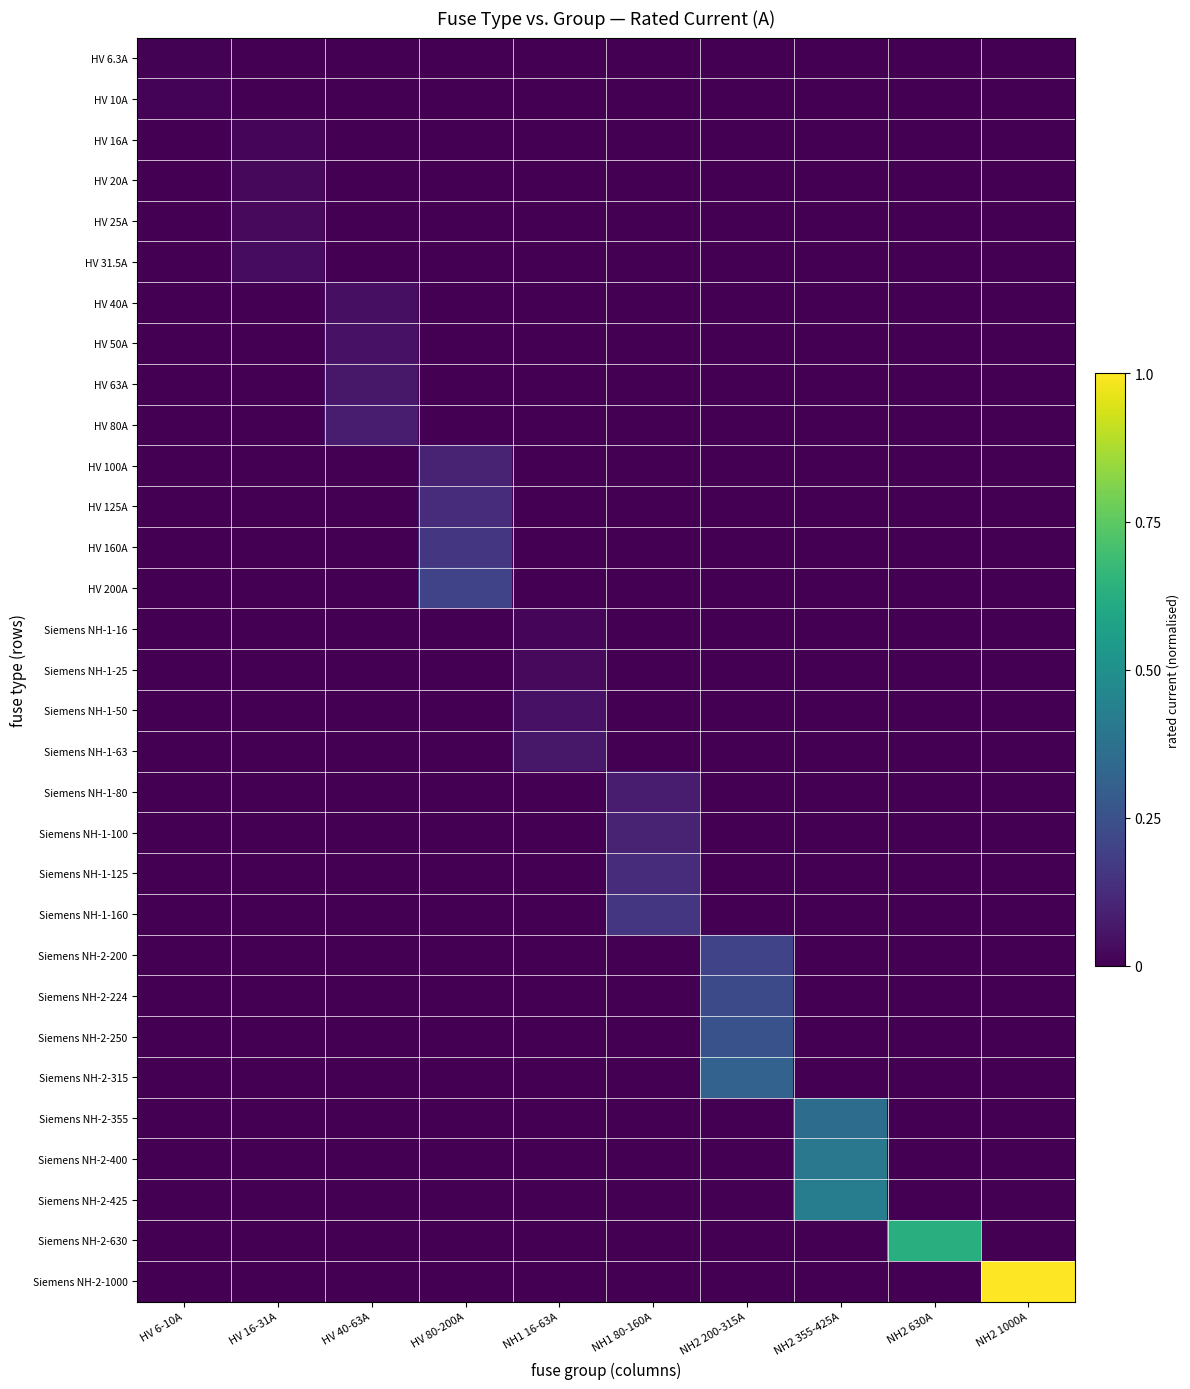

Between NH2 355-425A and NH2 1000A, which series saw the biggest shift?

Siemens NH-2-1000